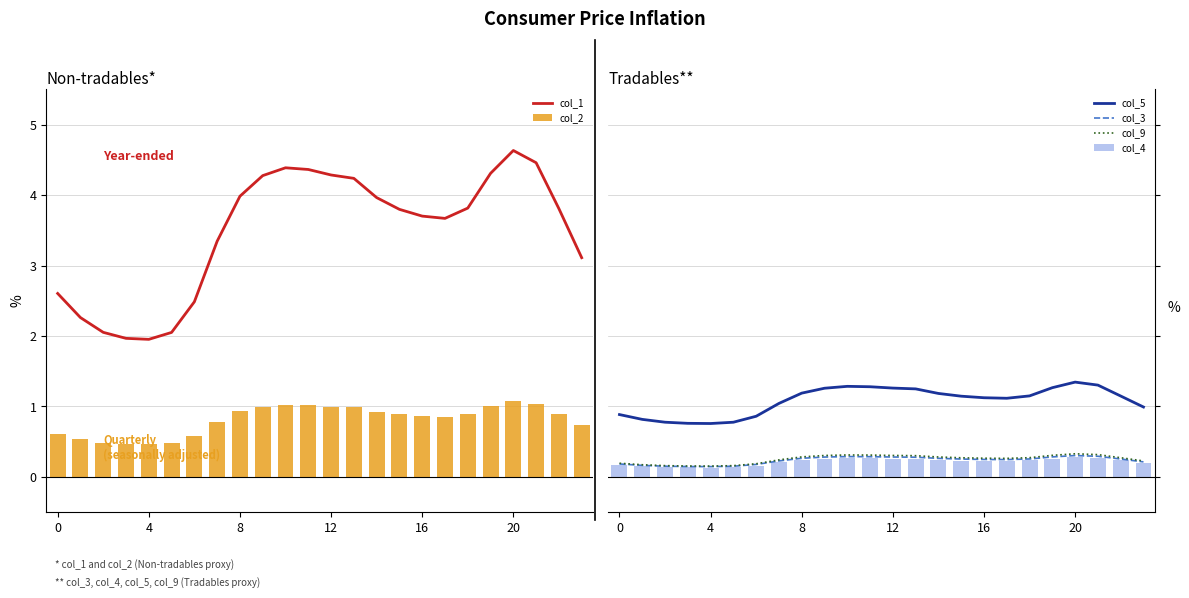

Does the chart contain any negative values?

No